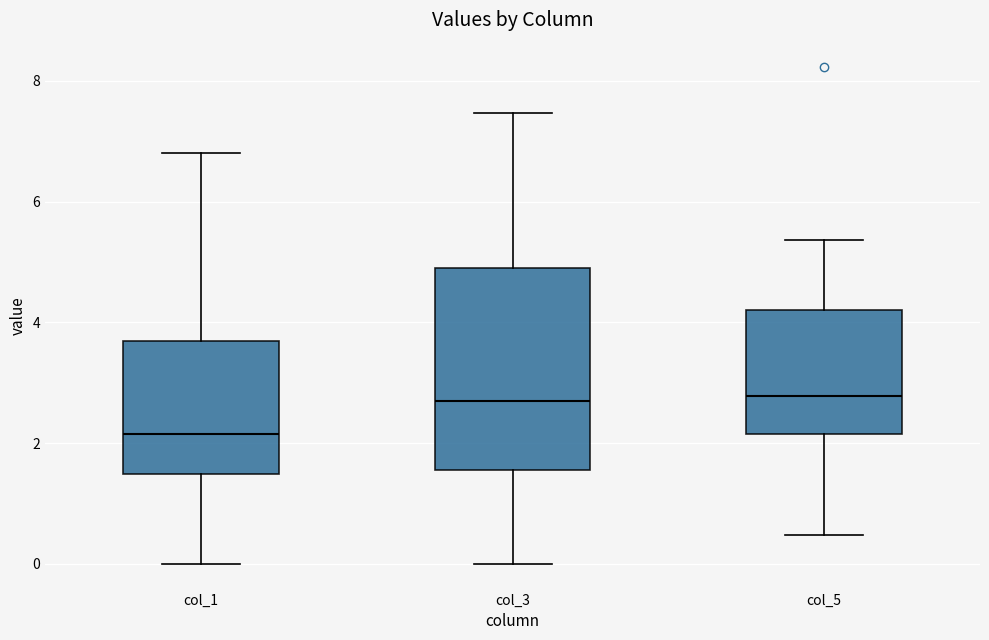

Comparing the boxes themselves (not the whiskers), which one is the tallest?

col_3